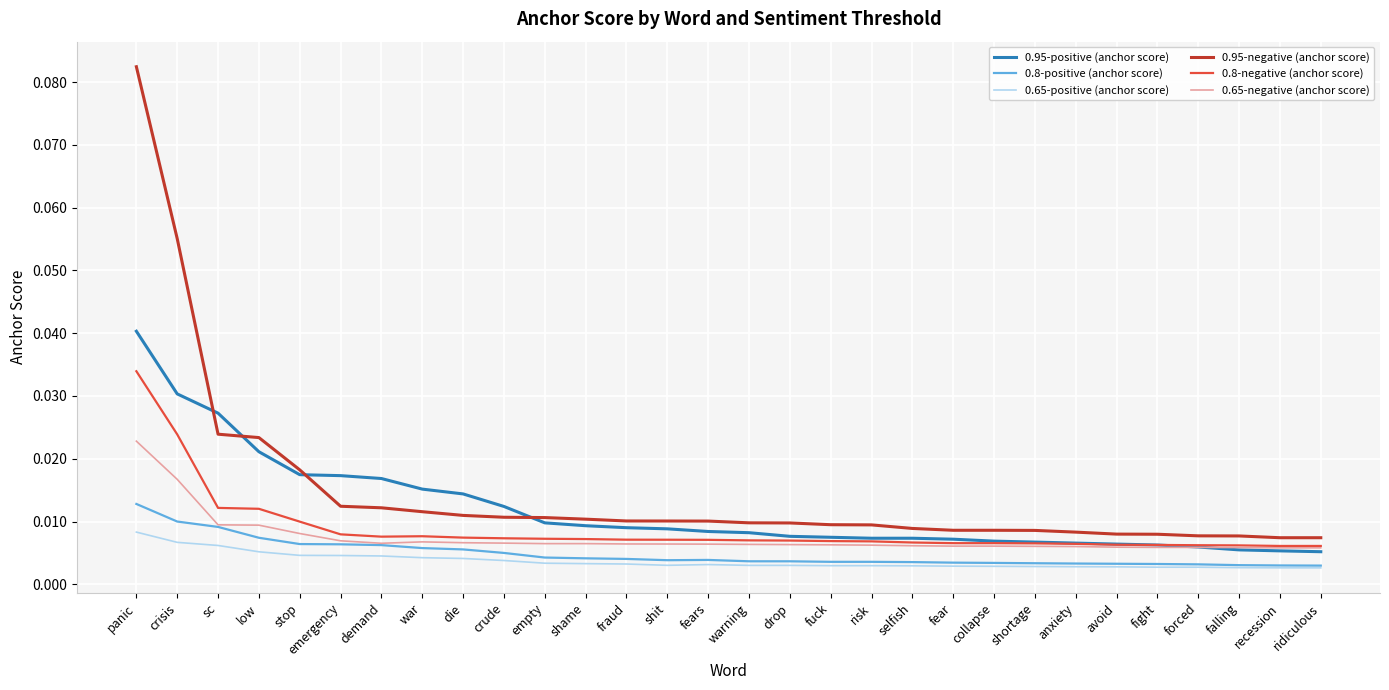

Which series has the largest range (max minus min)?

0.95-negative (anchor score)